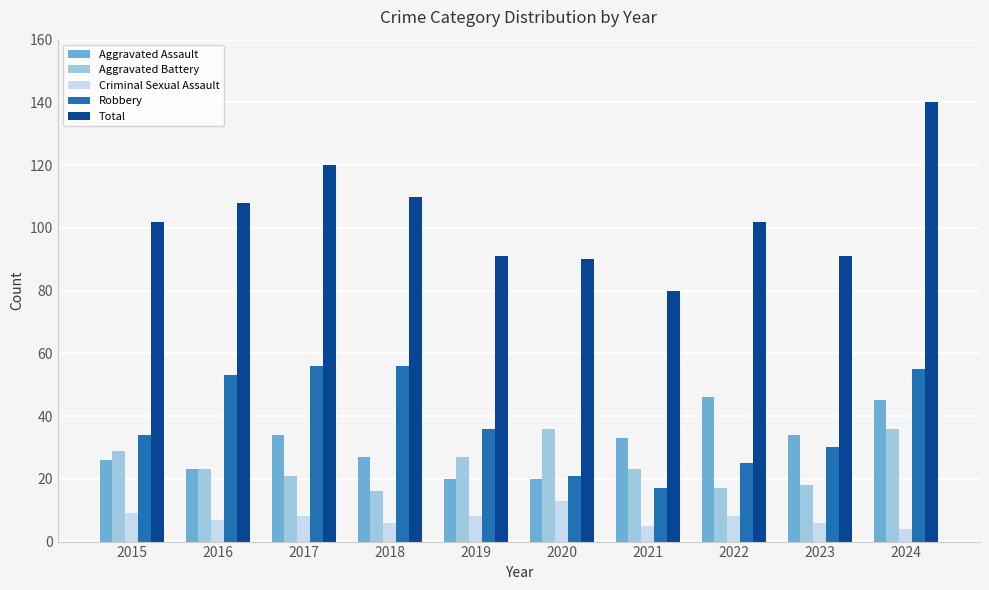

Which series has the largest range (max minus min)?

Total